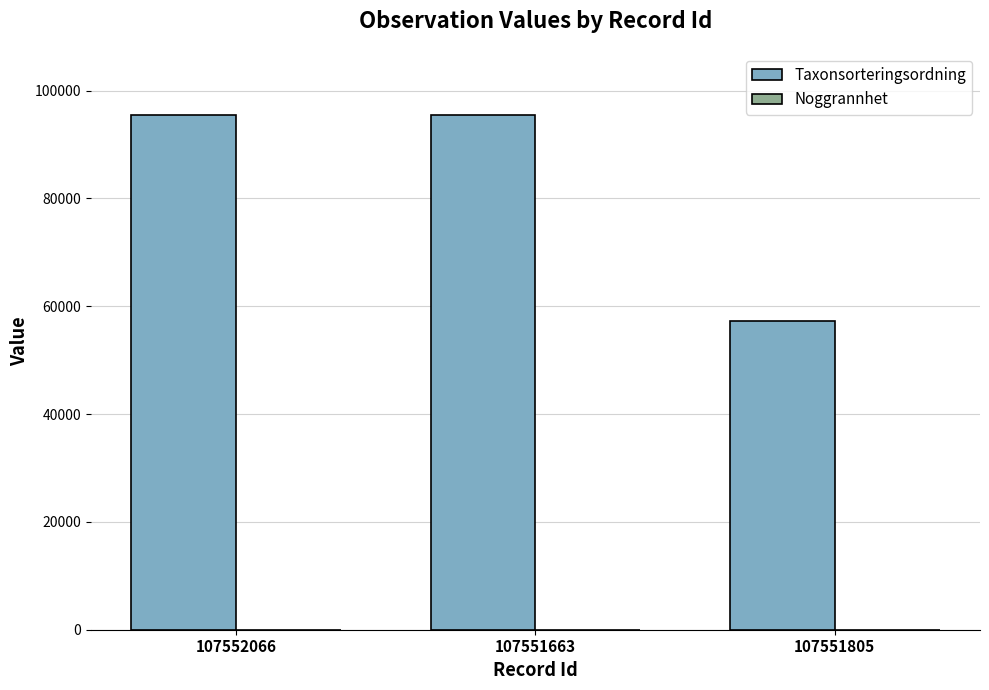

The Taxonsorteringsordning series shows 95521 at 107551663. True or false?

True